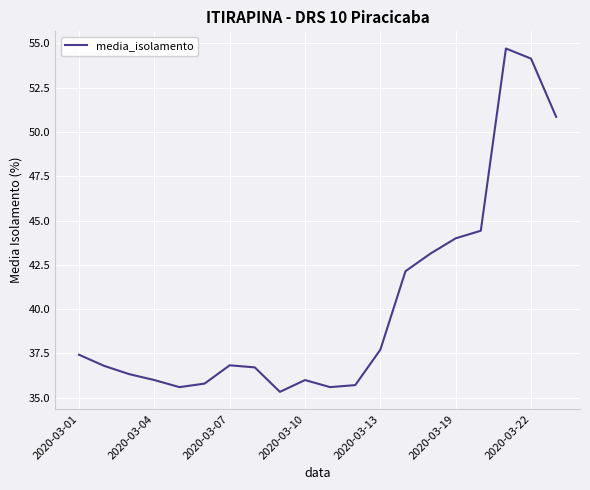

What is the smallest value displayed?

35.3